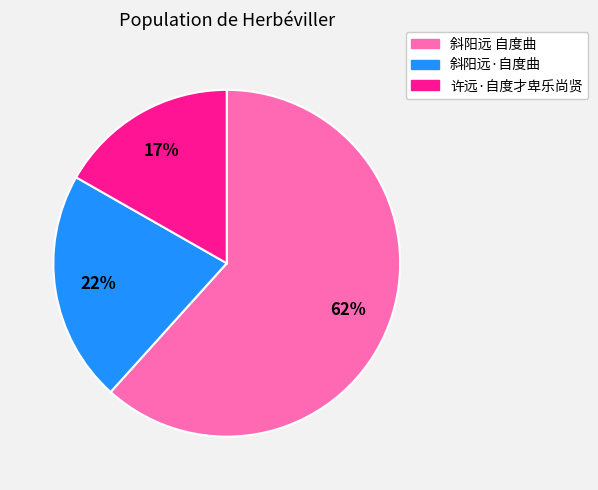

Do 许远·自度才卑乐尚贤 and 斜阳远 自度曲 together represent more than half of the pie?

Yes